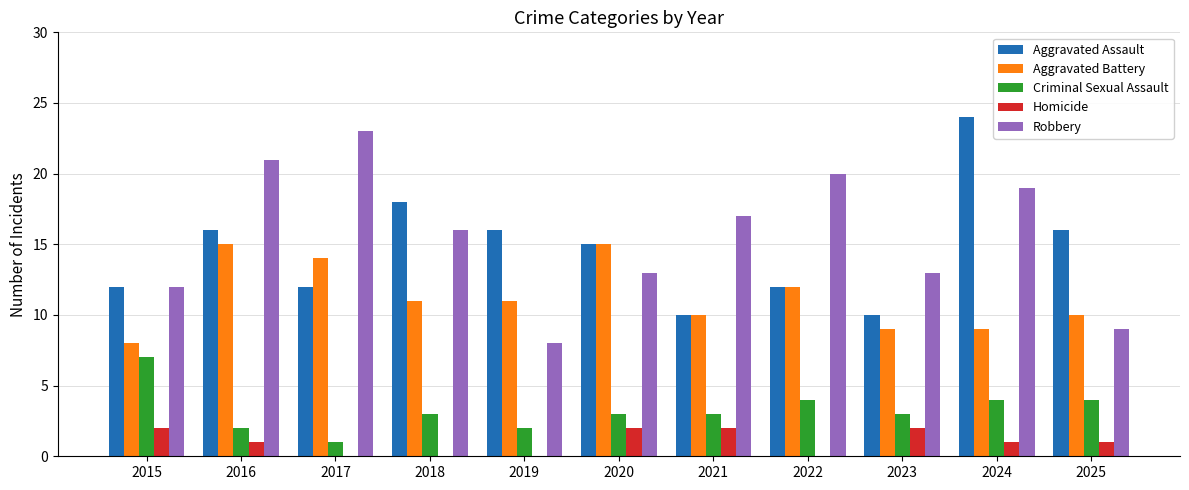

How many groups of bars are there?

11